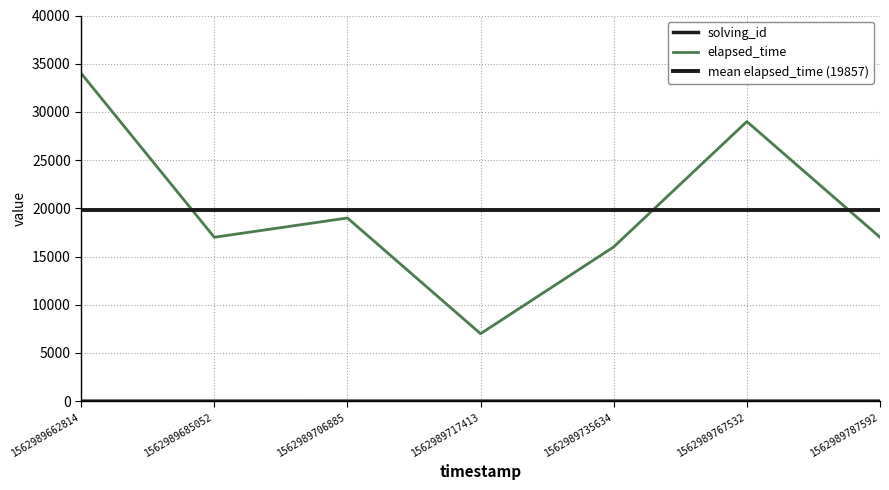

Which category has the highest value across all series?

1562989662814